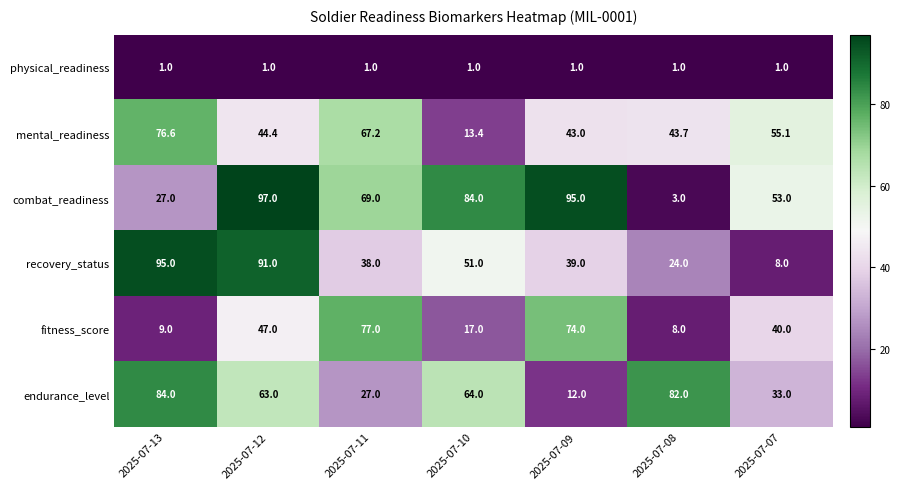

At how many categories does at least one series exceed 71?

6